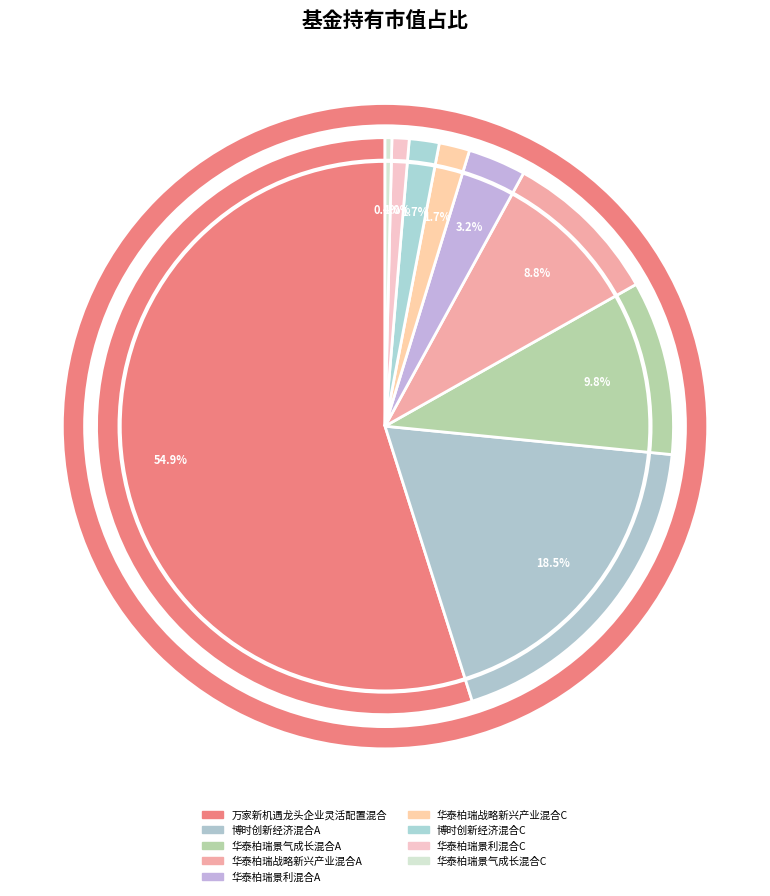

How many segments does this pie chart have?

9